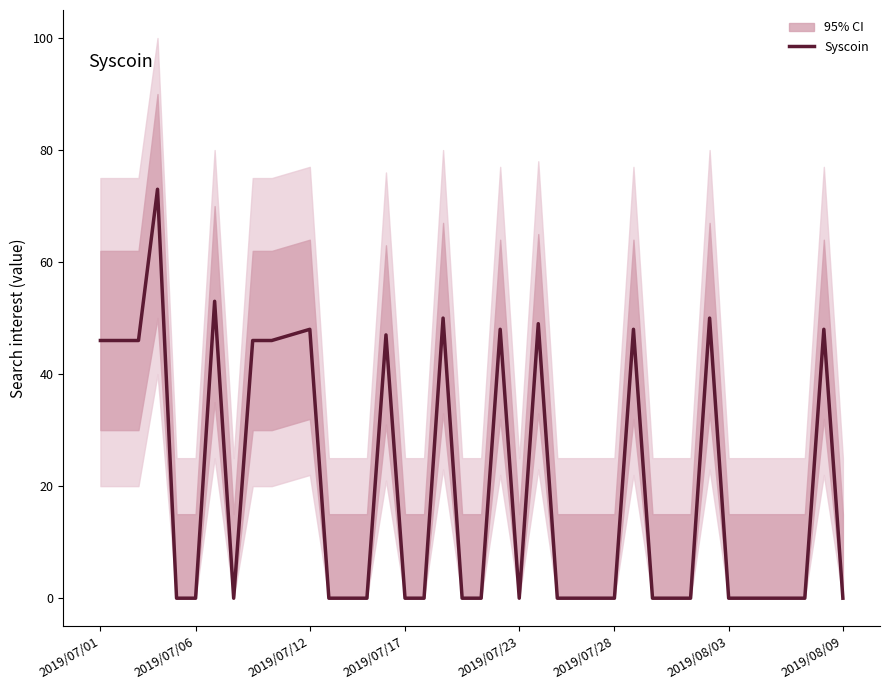

What is the sum of all values?

791